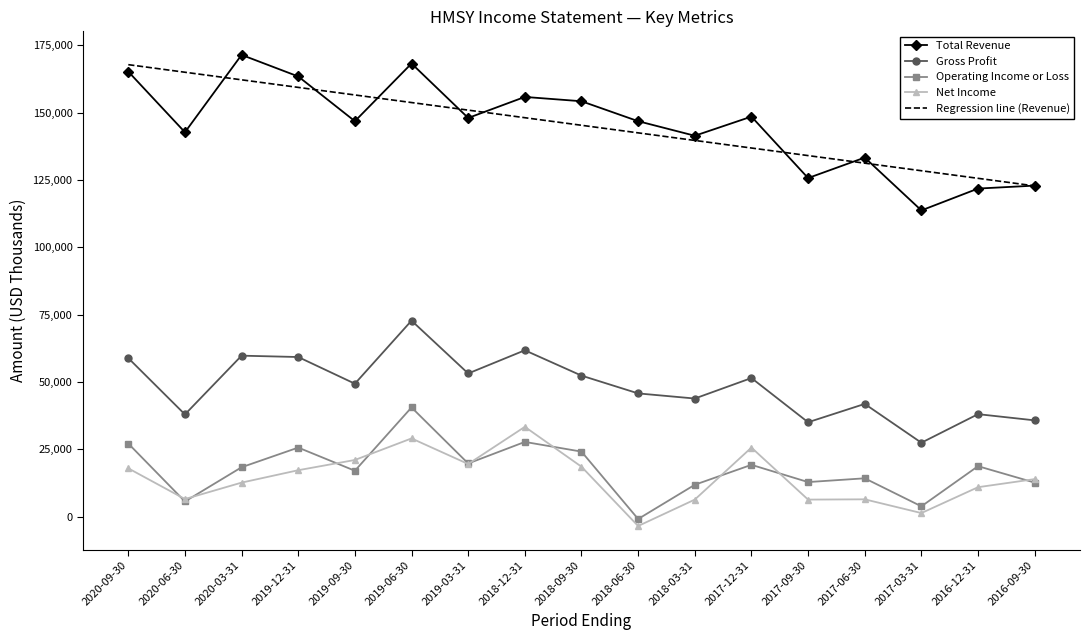

Is it true that Regression line (Revenue) equals 58949.7 at 2017-06-30?

False